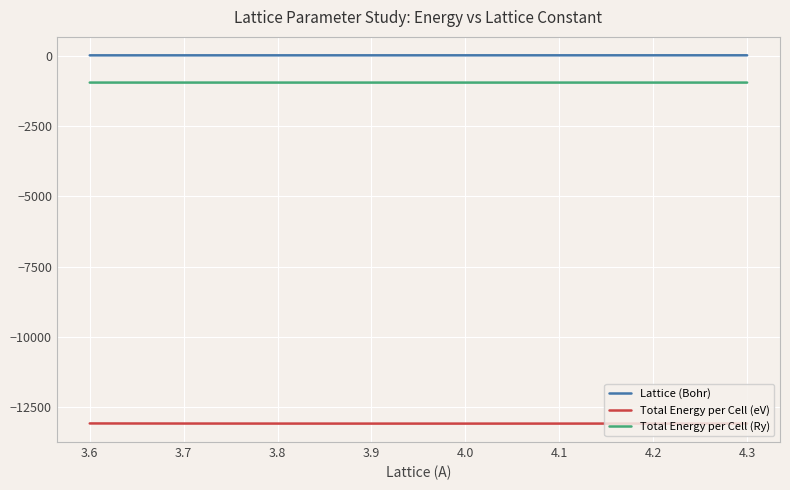

In Total Energy per Cell (Ry), how many points are lower than both neighbors (excluding endpoints)?

1